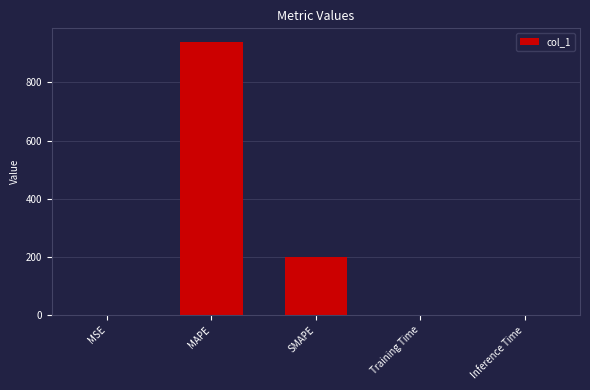

What is the ratio of the value at SMAPE to the value at MAPE?

0.2